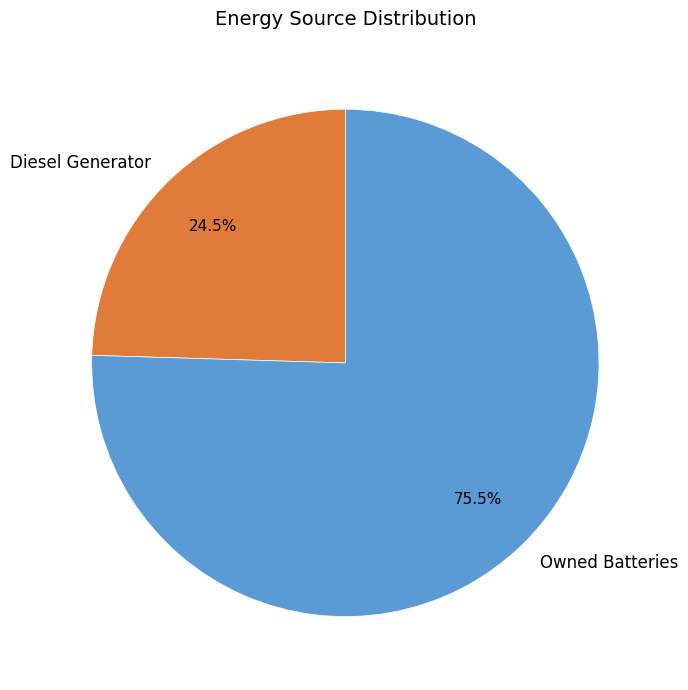

Is it true that Diesel Generator is 17% of the pie?

False